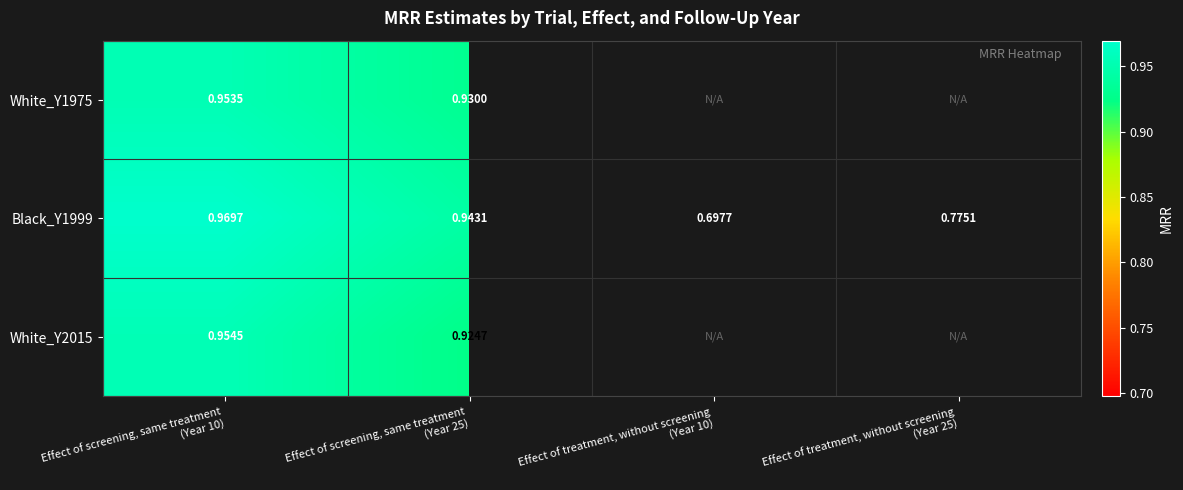

What is the maximum value for White_Y1975?

1.0